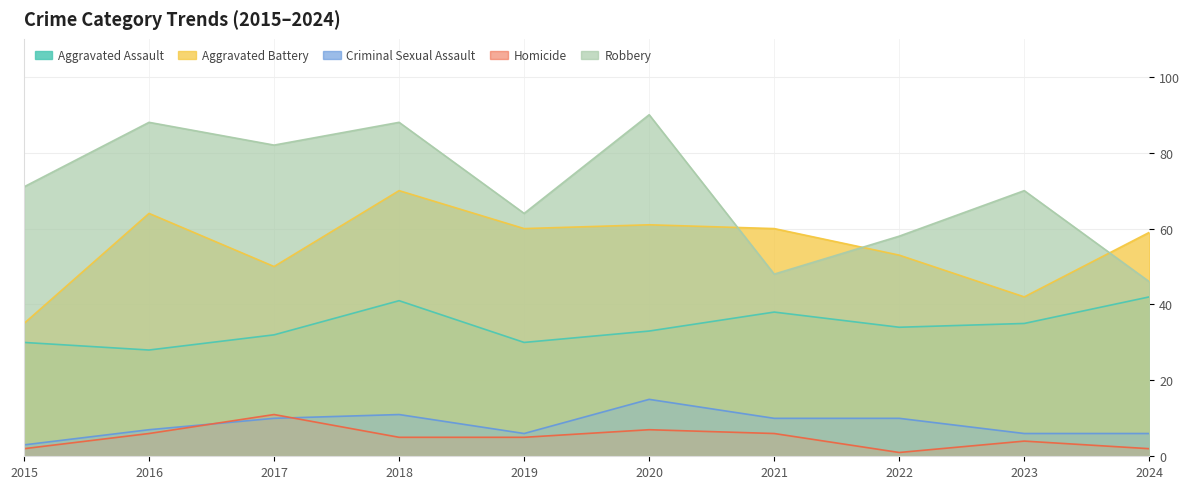

True or false: Robbery has more than 1 interior local peaks.

True